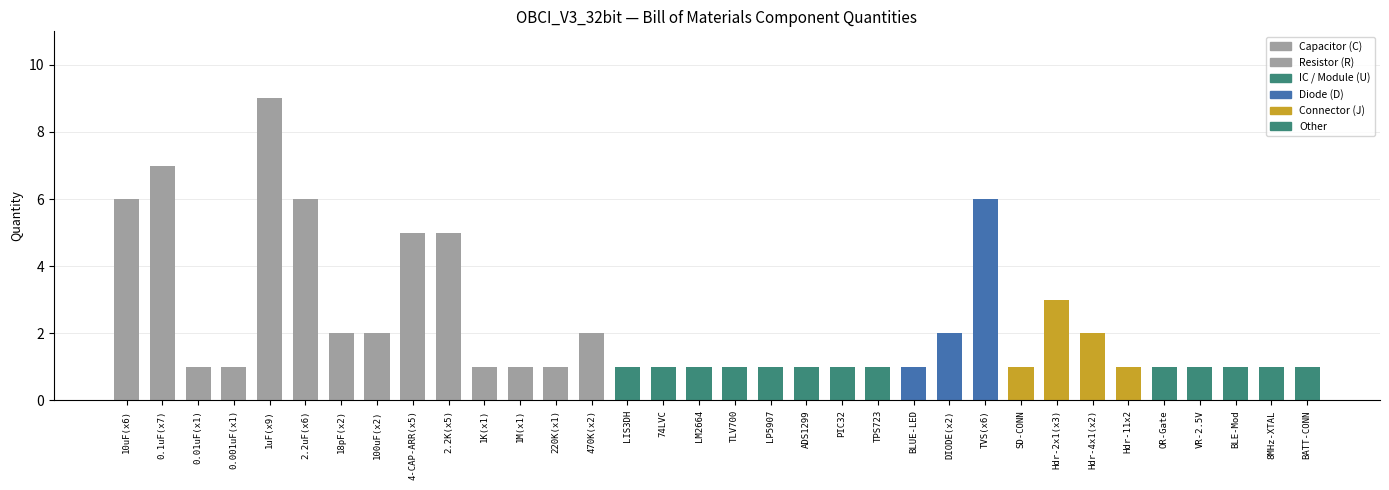

The value at Hdr-11x2 is 2. True or false?

False